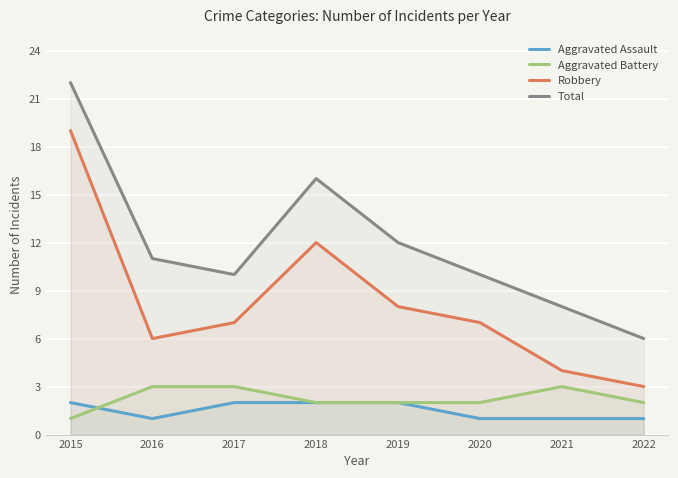

What is the approximate value of Aggravated Battery at 2022?

2